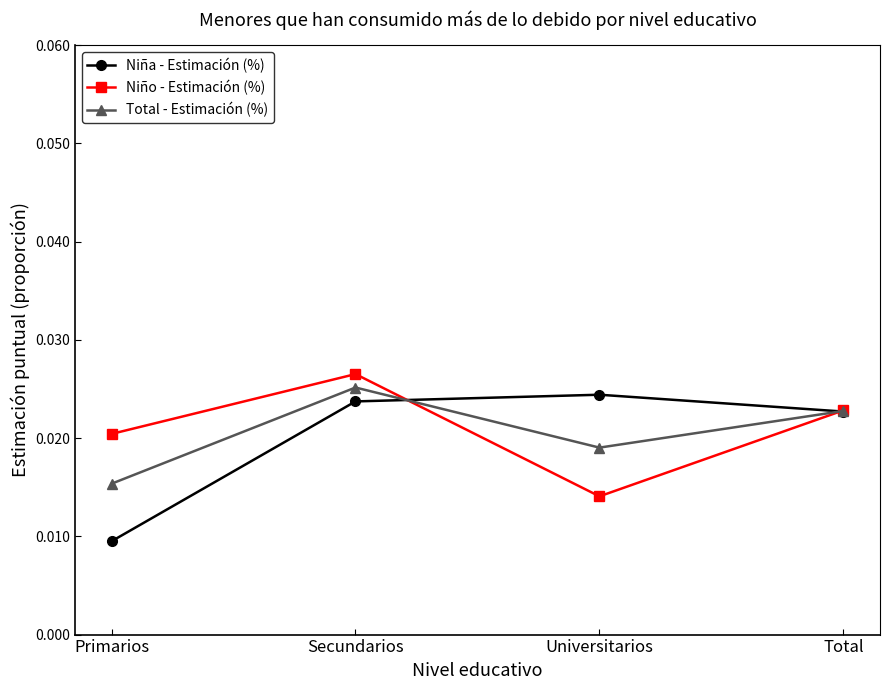

At which label is Niño - Estimación (%) closest to 0?

Universitarios